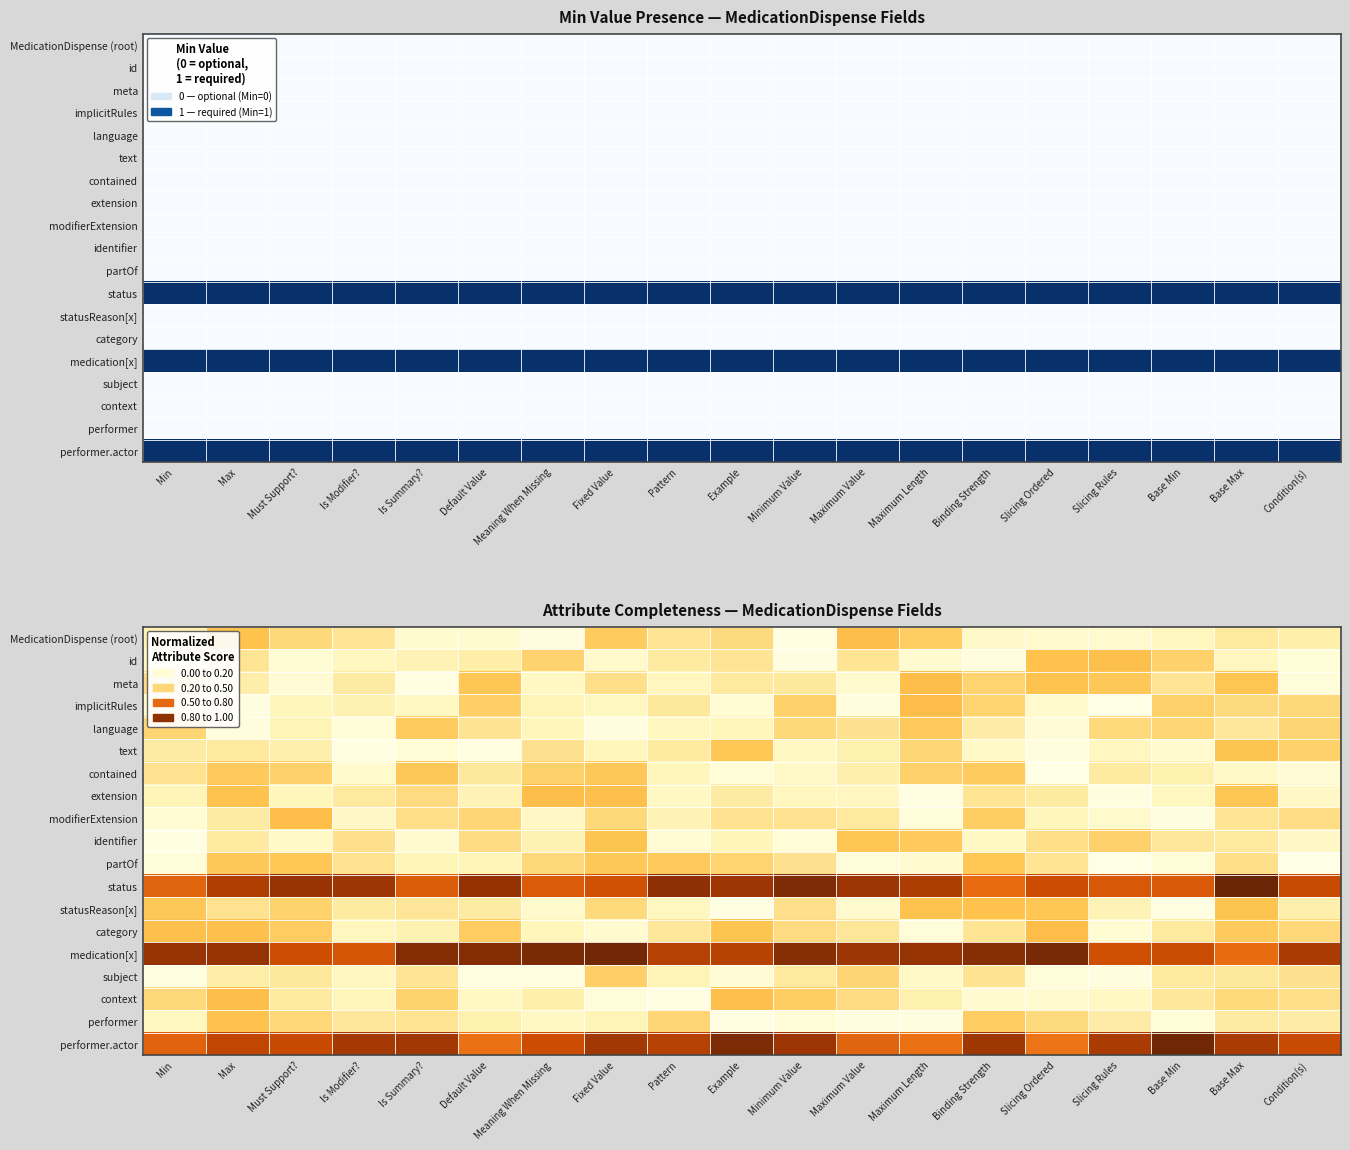

What value does the text series have at Minimum Value?

0.1